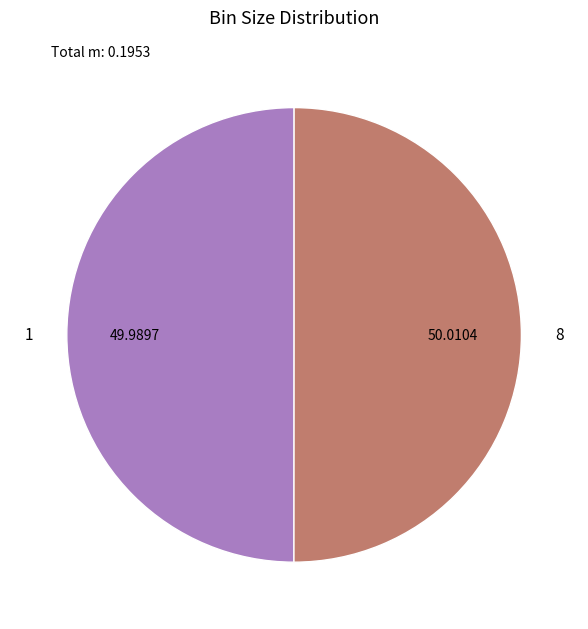

Do 1 and 8 together represent more than half of the pie?

Yes